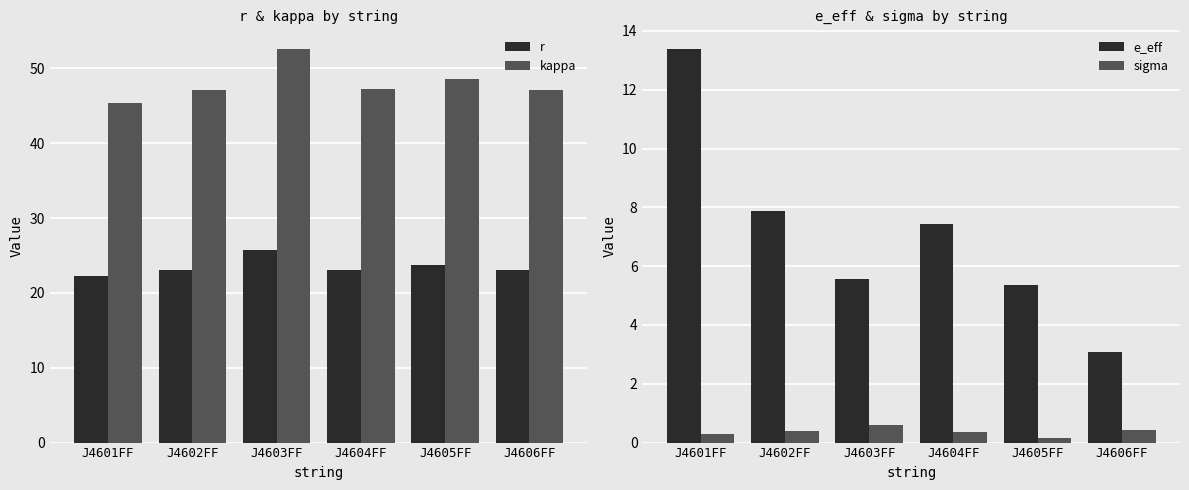

What is the maximum value shown in the chart?

52.6